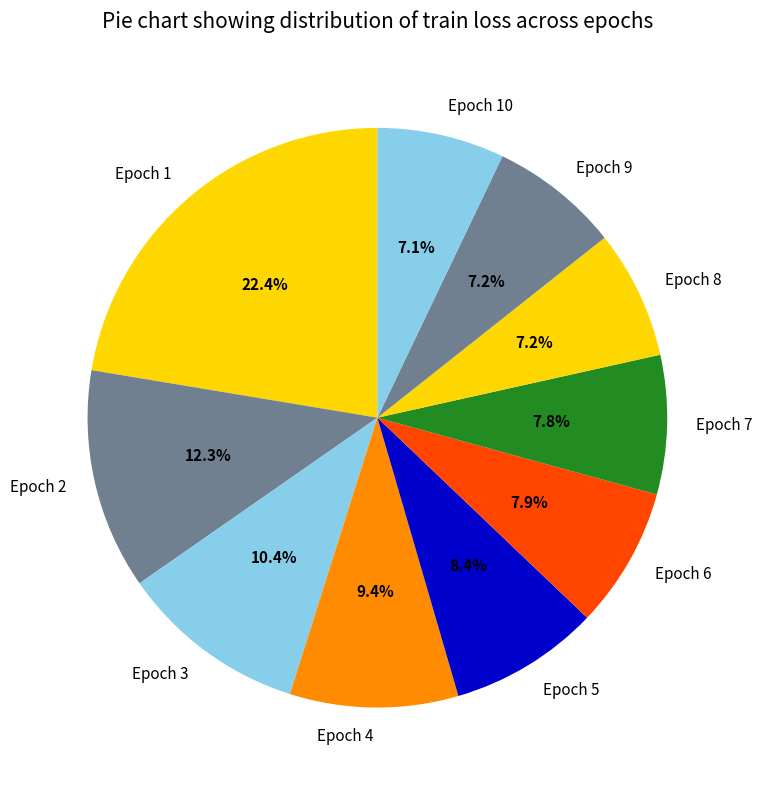

Which slice is the largest?

Epoch 1